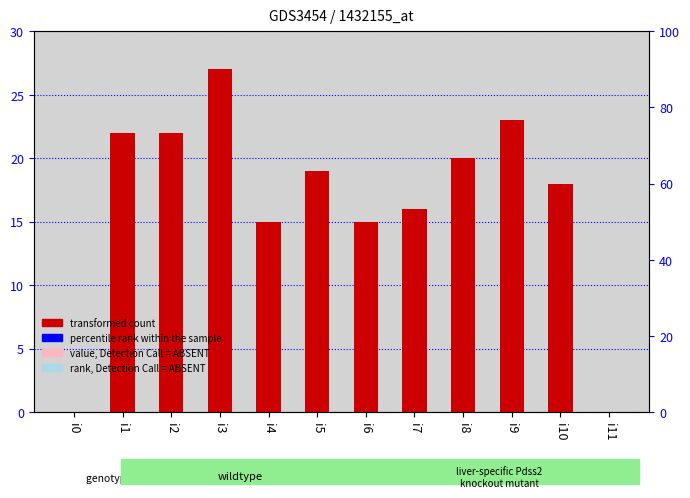

Rank the categories by value from highest to lowest.

i3, i9, i1, i2, i8, i5, i10, i7, i4, i6, i0, i11